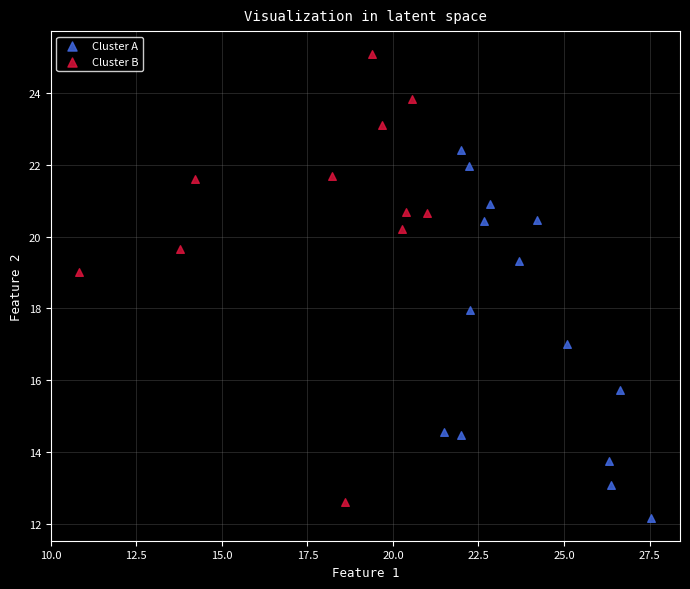

Which series contains the lowest Y value?

Cluster A